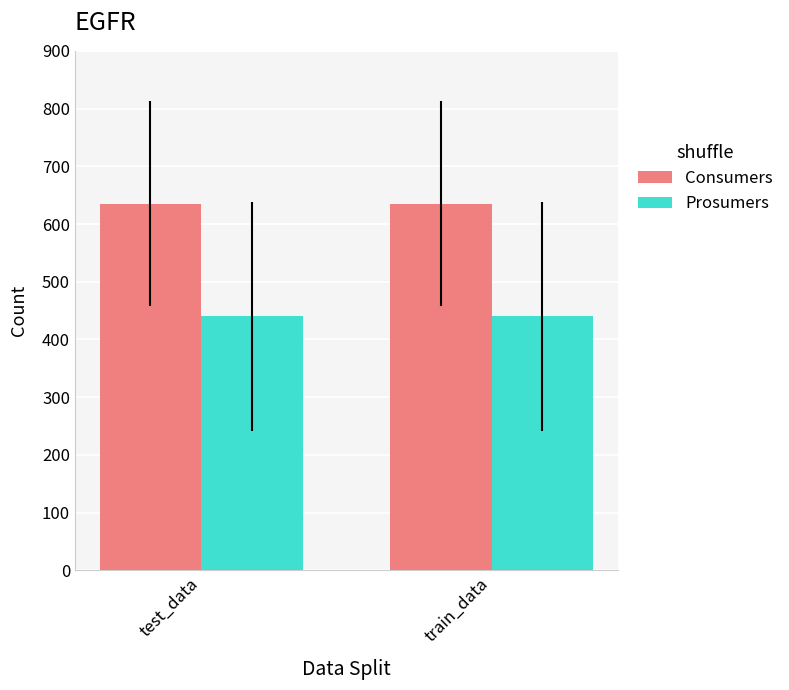

Reading right to left, what are all the values shown in this chart?

Consumers: train_data=635	test_data=635
Prosumers: train_data=440	test_data=440